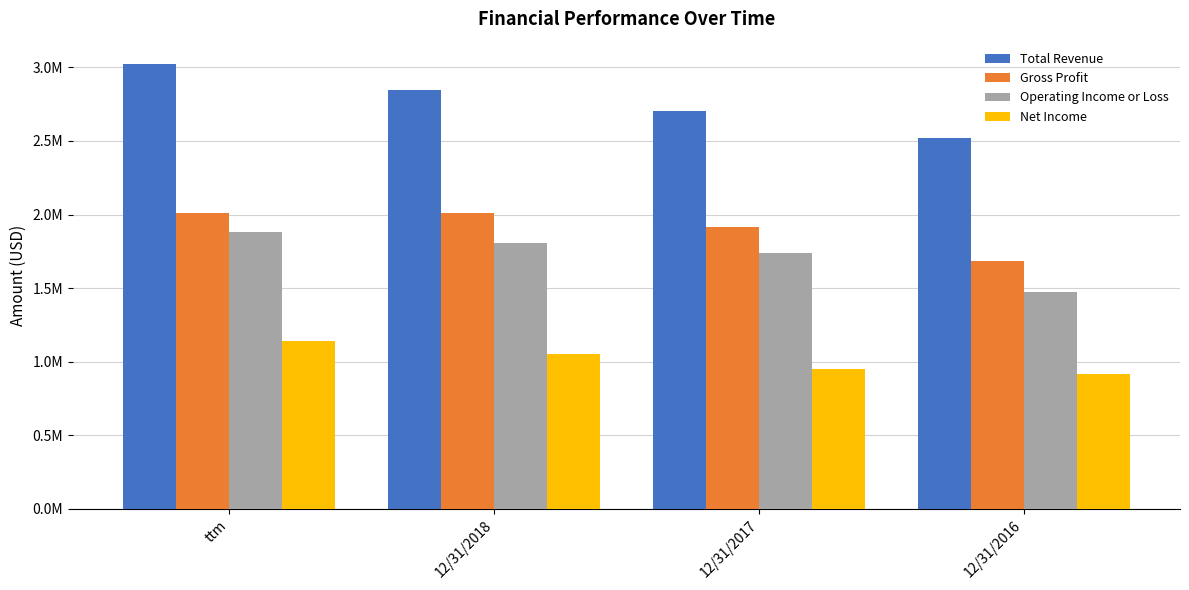

Between ttm and 12/31/2017, which series saw the biggest shift?

Total Revenue